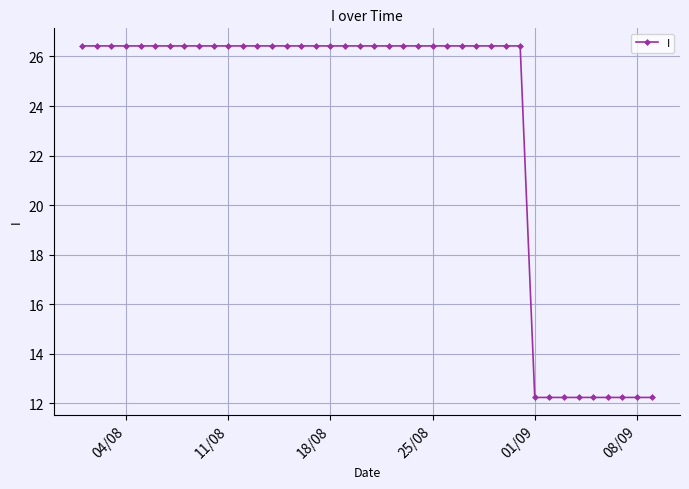

How many lines are shown in the chart?

1